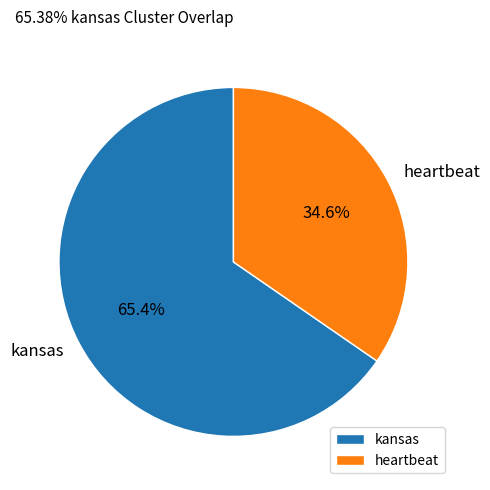

Which category has the smallest portion of the pie?

heartbeat